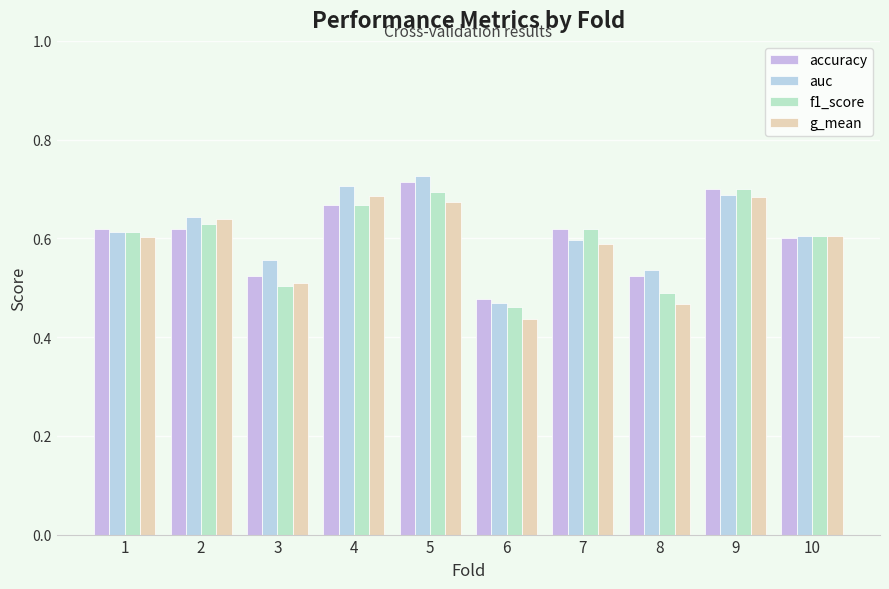

List the labels in order of auc value, largest first.

5, 4, 9, 2, 1, 10, 7, 3, 8, 6